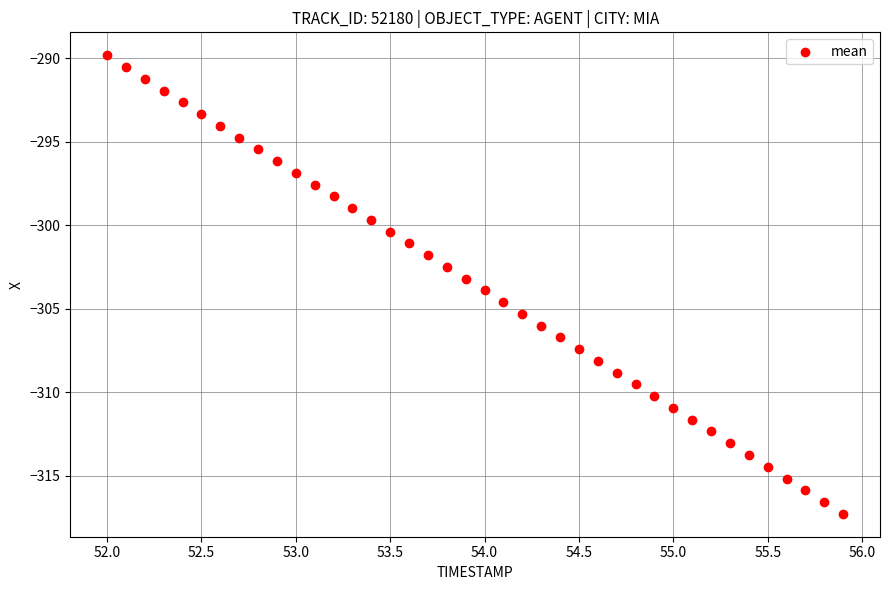

What is the range of Y values (max minus min)?

27.5